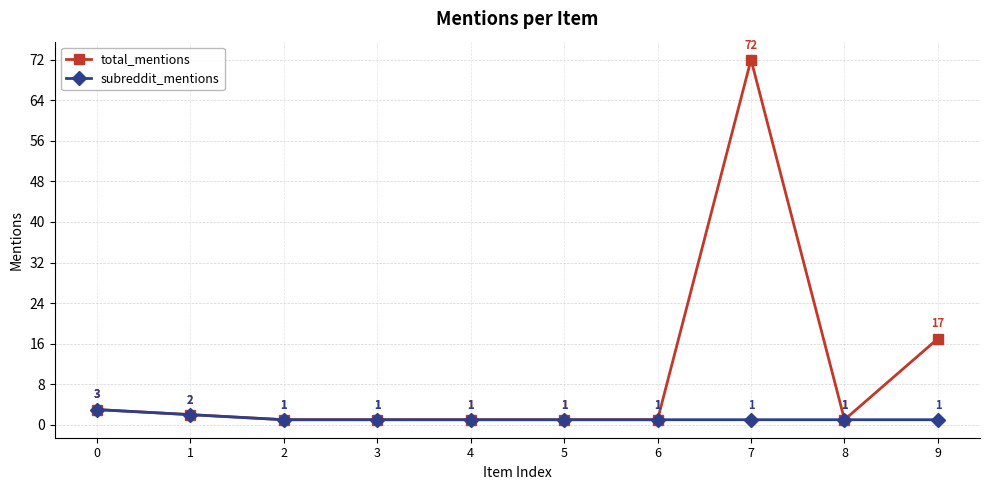

What is the sum of the total_mentions values at 8 and 4?

2